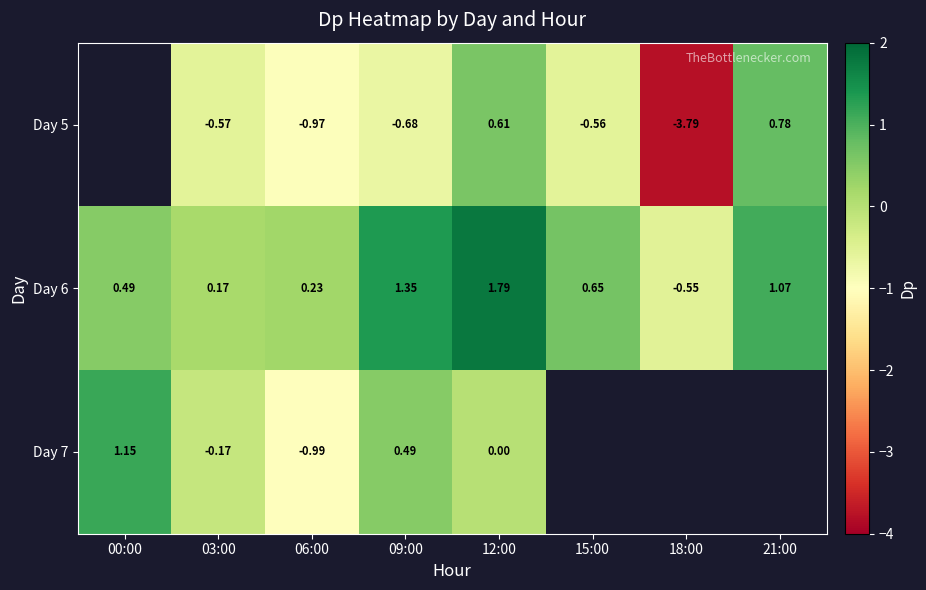

What is the difference between the Day 5 values at 03:00 and 18:00?

3.2